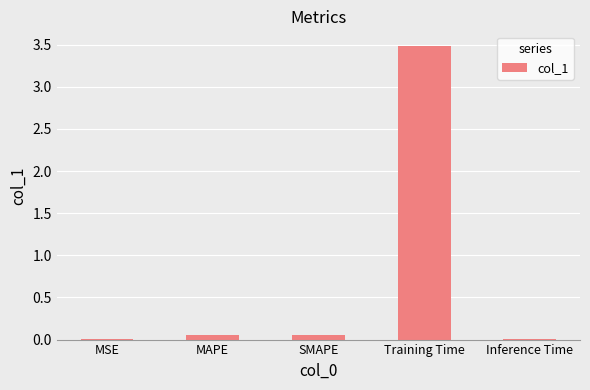

The value at MSE is 0.0. True or false?

True